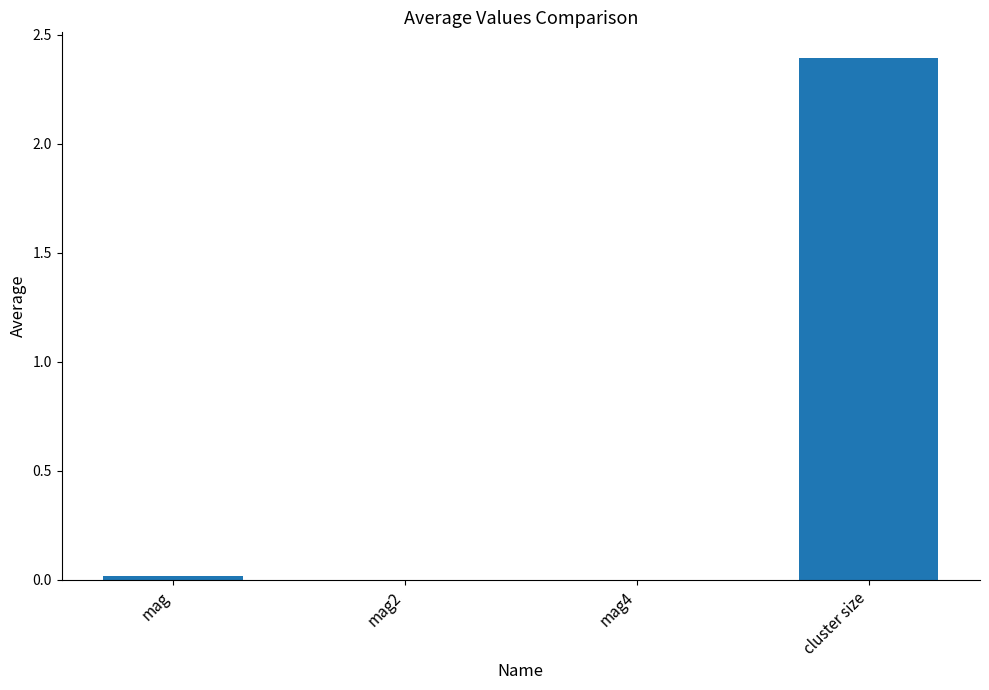

The chart shows a value of 1.1 at cluster size. True or false?

False